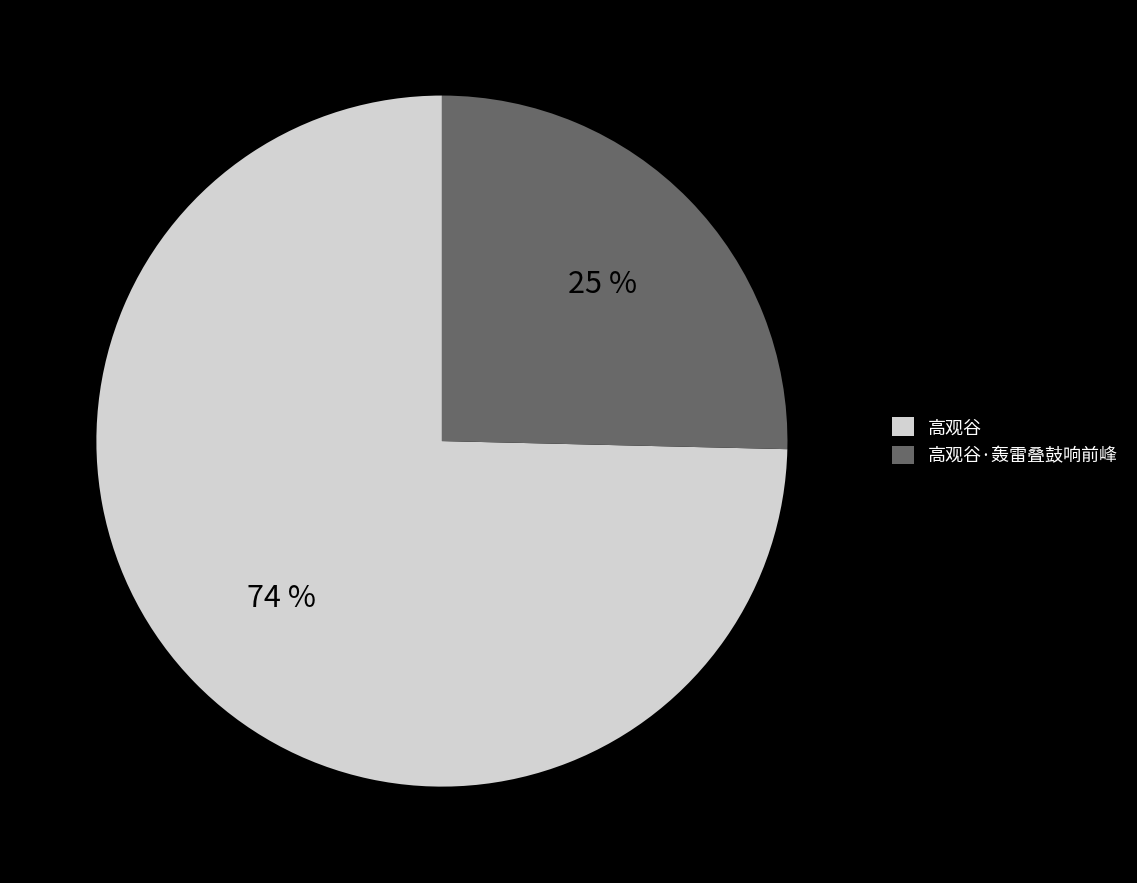

Which slice is the smallest?

高观谷·轰雷叠鼓响前峰